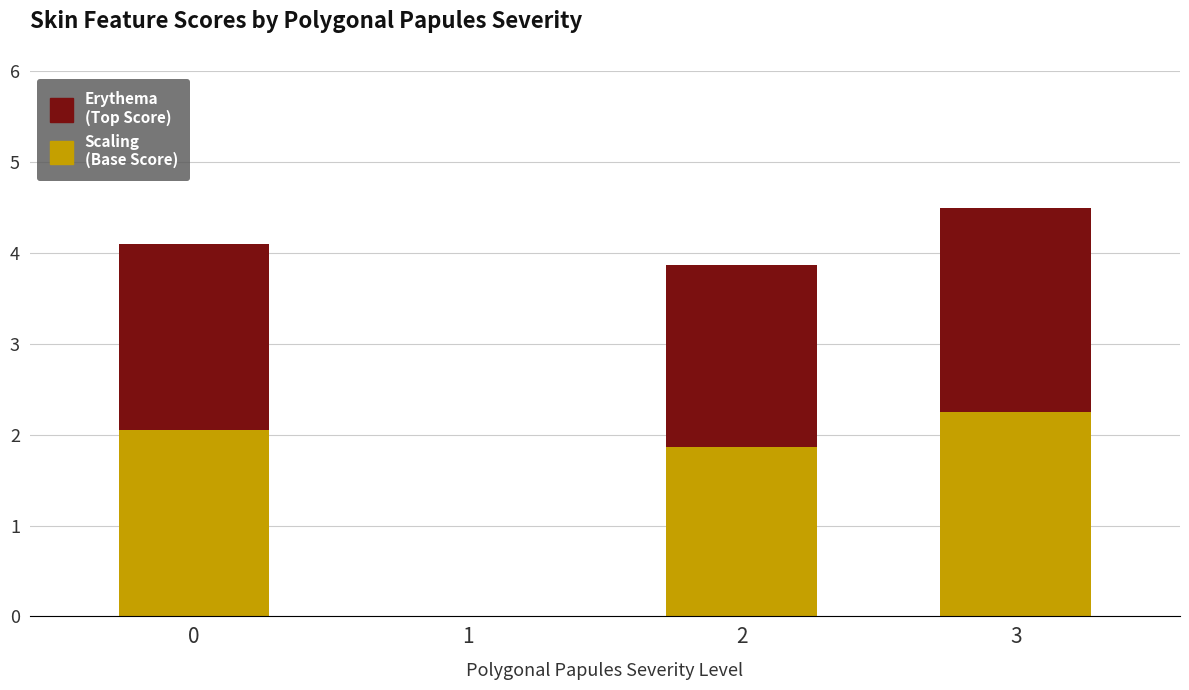

What is the total value across all series at 3?

4.5